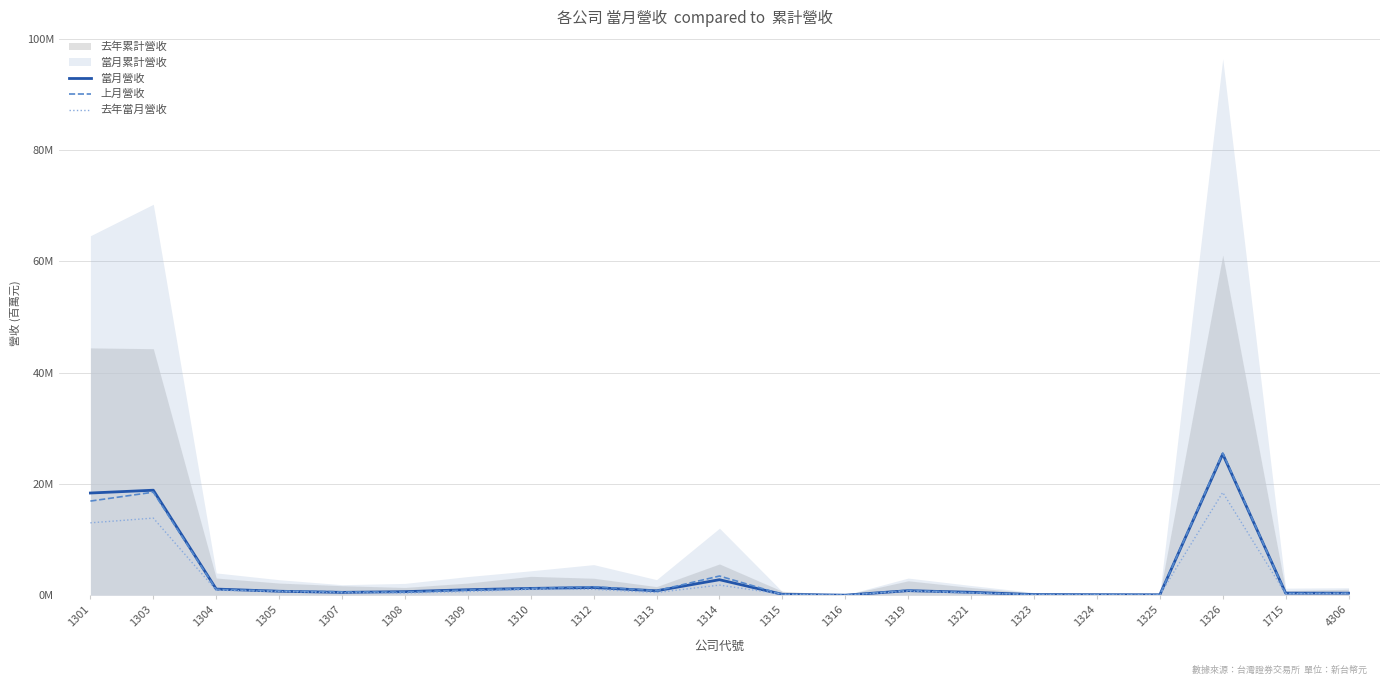

What is the value of the 當月營收 point at the 4th from the left?

0.7